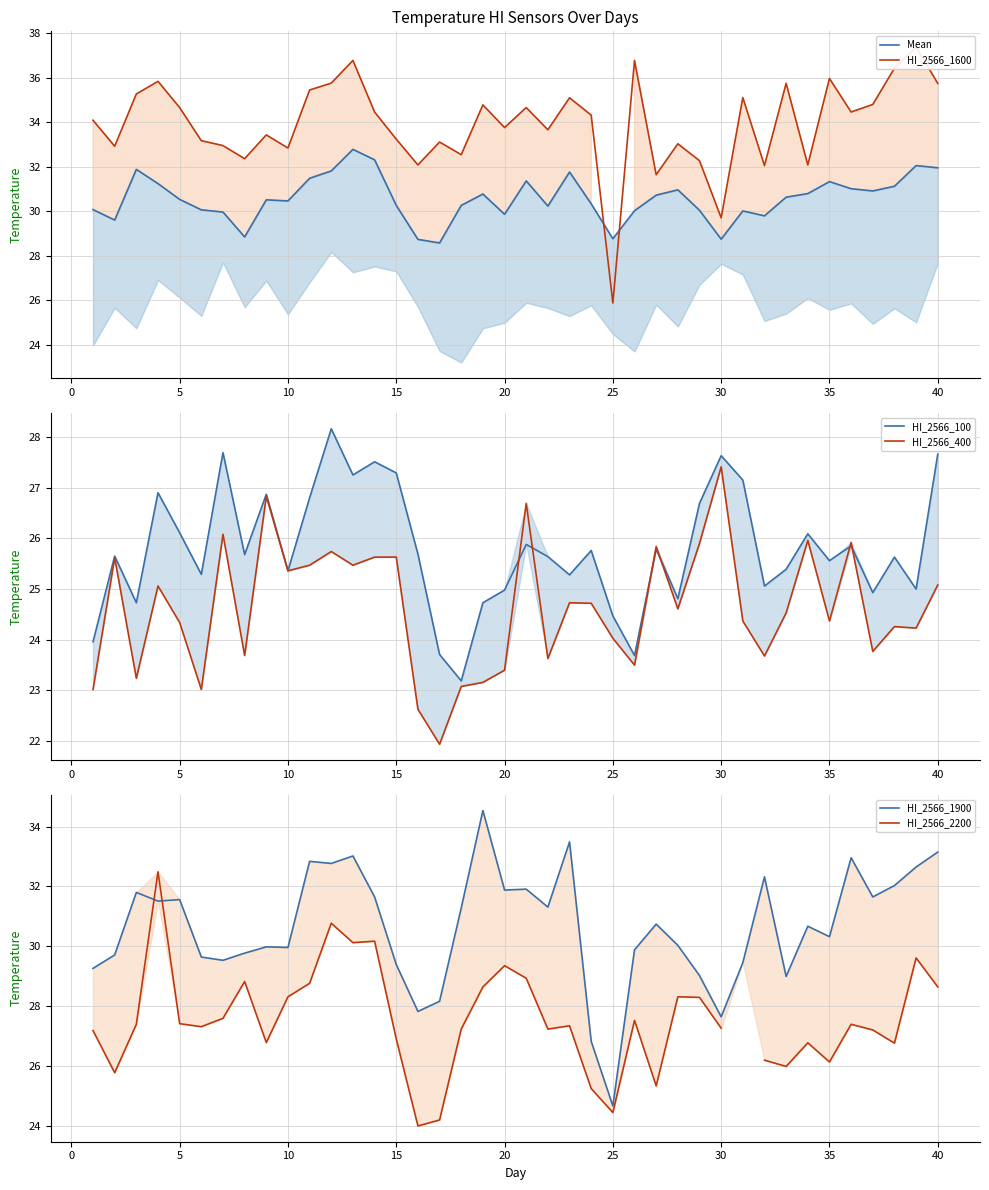

In HI_2566_1900, how many points are higher than both neighbors (excluding endpoints)?

12